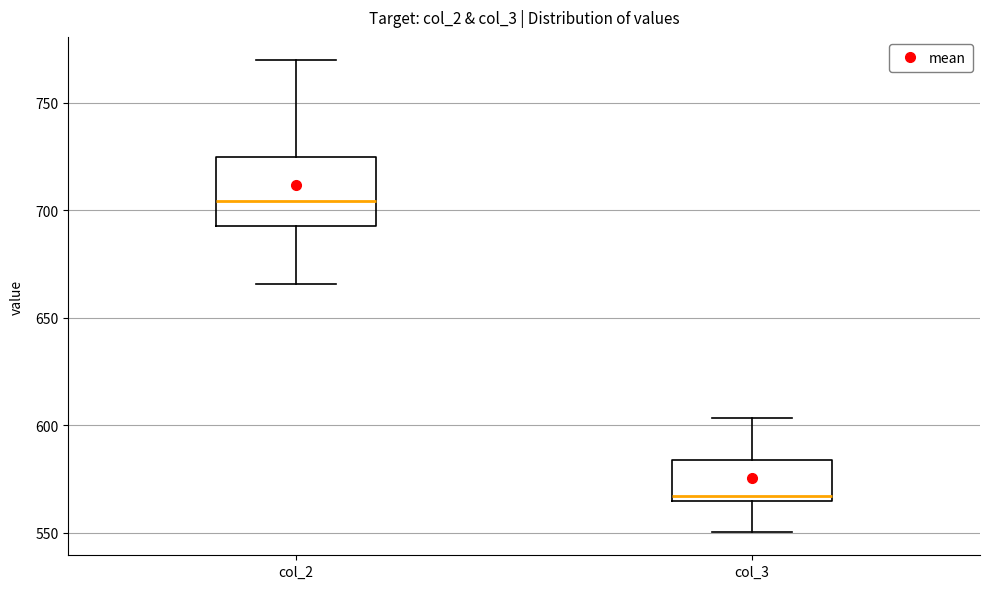

Reading left to right, read every box against the y-axis: the position of its median line, the range the box covers, and the ends of its whiskers. The values are not printed on the chart, so give them approximately, as read against the axis.

col_2: median 705, box 695 to 725, whiskers 665 to 770
col_3: median 565 (just above the box's lower edge), box 565 to 585, whiskers 550 to 605